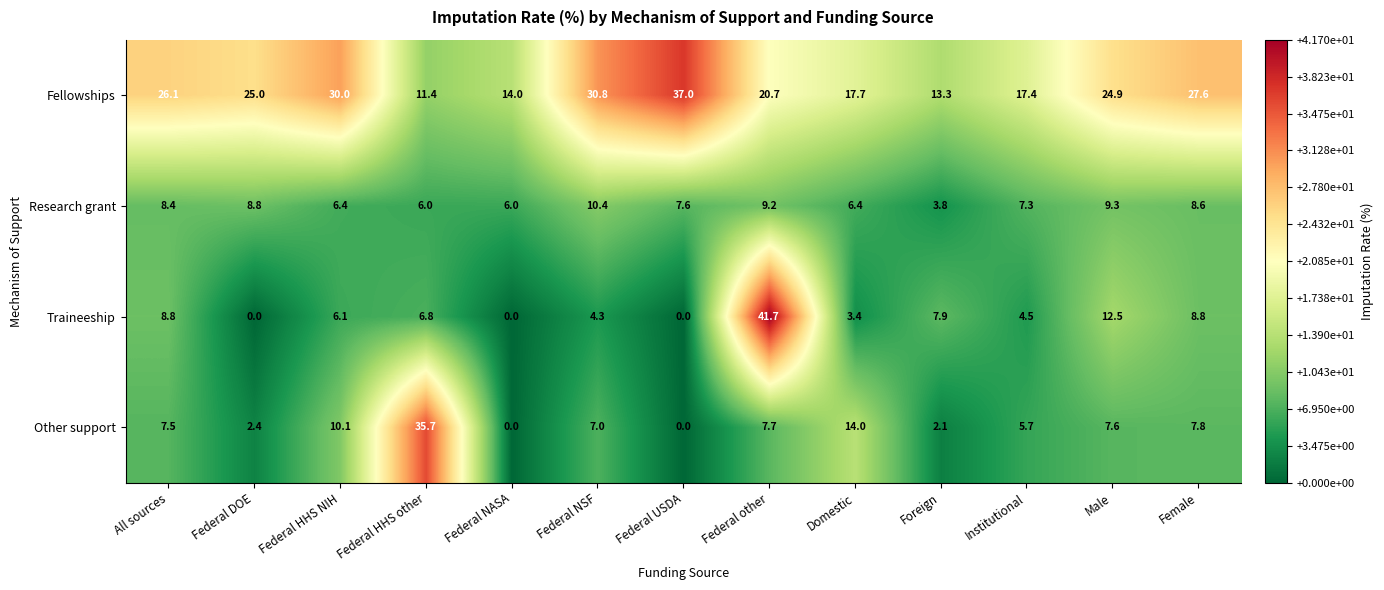

Which series has the largest range (max minus min)?

Traineeship